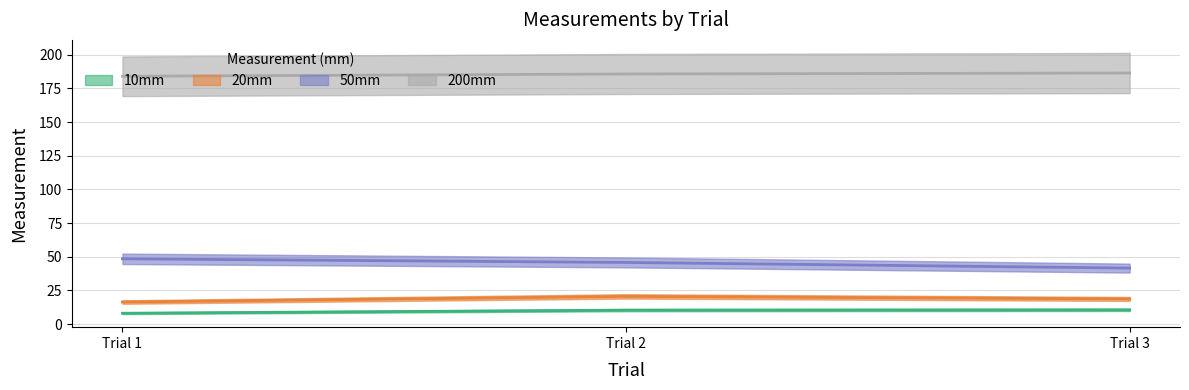

What is the difference between the maximum and minimum values in the 10mm series?

2.5